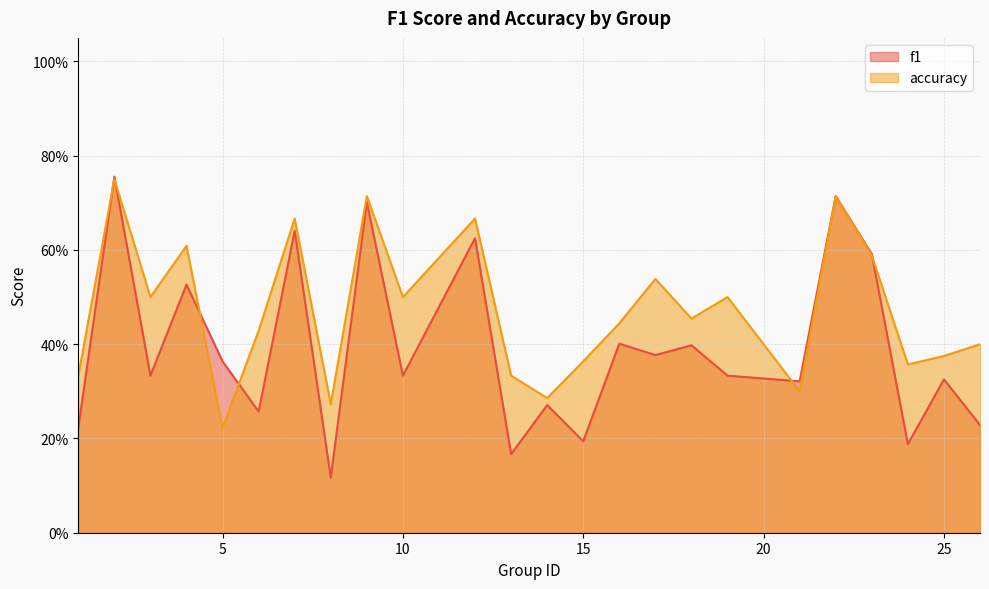

Reading left to right, what are all the values shown in this chart?

f1: 1=0.2	2=0.8	3=0.3	4=0.5	5=0.4	6=0.3	7=0.6	8=0.1	9=0.7	10=0.3	12=0.6	13=0.2	14=0.3	15=0.2	16=0.4	17=0.4	18=0.4	19=0.3	21=0.3	22=0.7	23=0.6	24=0.2	25=0.3	26=0.2
accuracy: 1=0.3	2=0.8	3=0.5	4=0.6	5=0.2	6=0.4	7=0.7	8=0.3	9=0.7	10=0.5	12=0.7	13=0.3	14=0.3	15=0.4	16=0.4	17=0.5	18=0.5	19=0.5	21=0.3	22=0.7	23=0.6	24=0.4	25=0.4	26=0.4